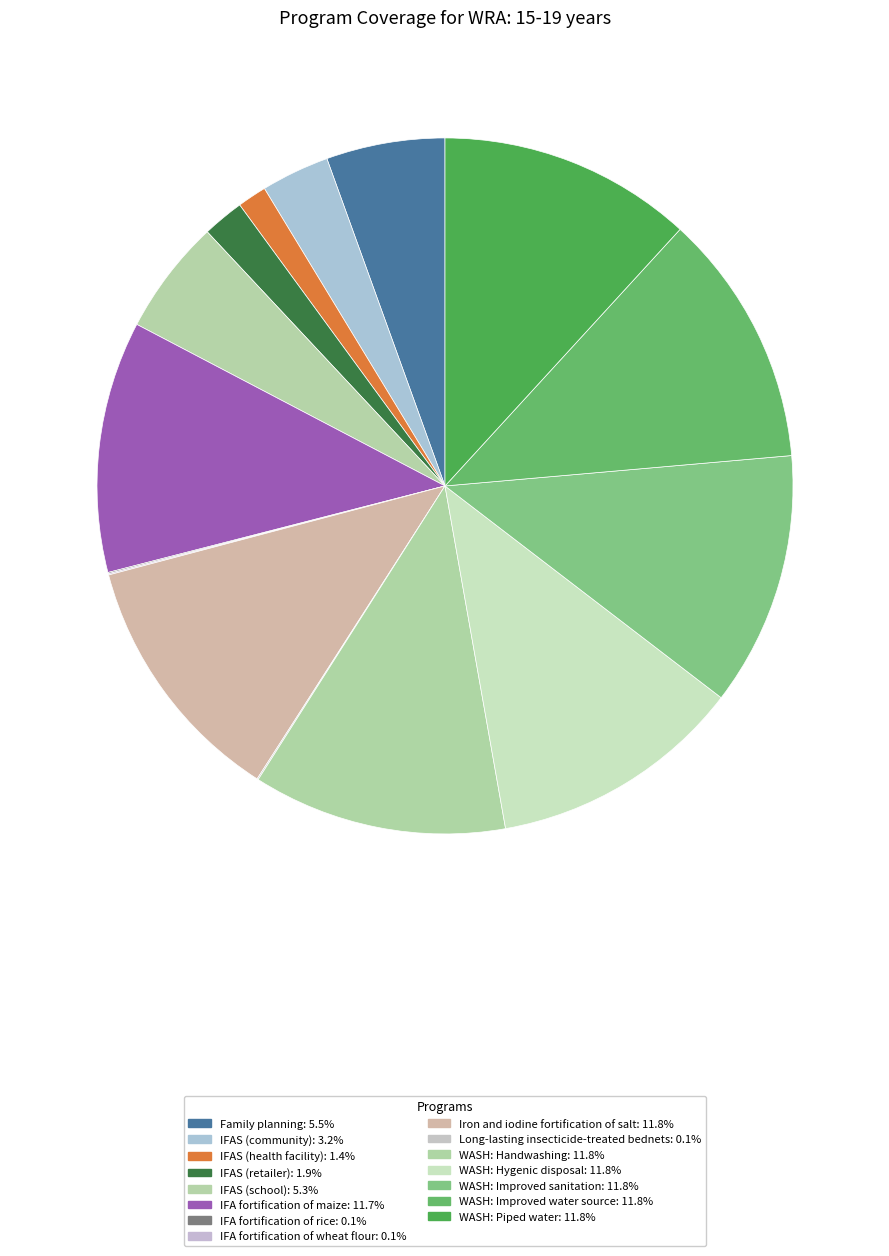

Rank the categories by value from lowest to highest.

IFA fortification of rice, IFA fortification of wheat flour, Long-lasting insecticide-treated bednets, IFAS (health facility), IFAS (retailer), IFAS (community), IFAS (school), Family planning, IFA fortification of maize, Iron and iodine fortification of salt, WASH: Handwashing, WASH: Hygenic disposal, WASH: Improved sanitation, WASH: Improved water source, WASH: Piped water